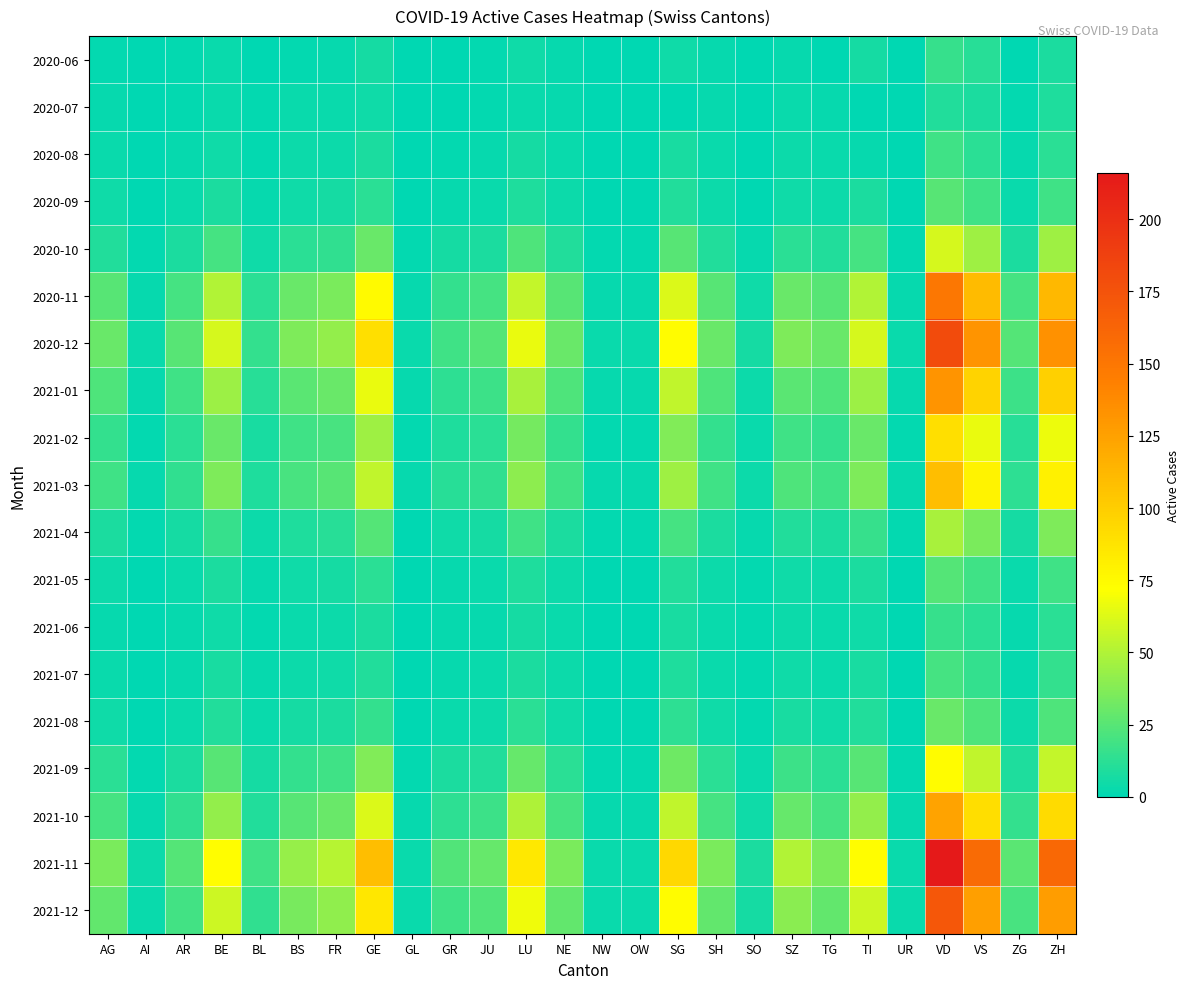

Which has a higher value, TG or JU?

JU